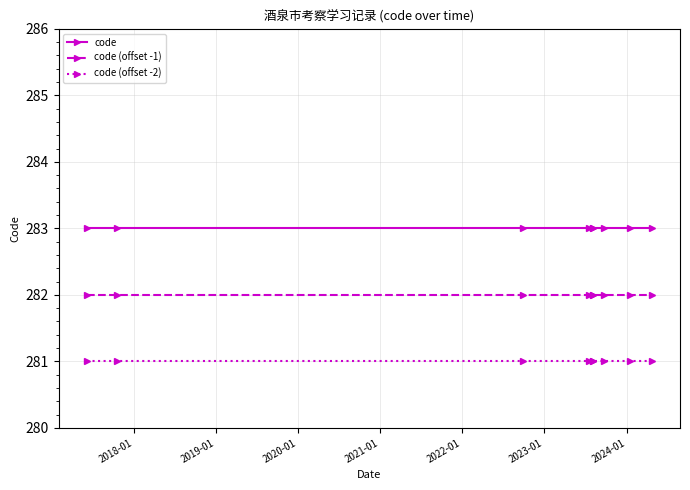

What is the sum of all code values?

2547